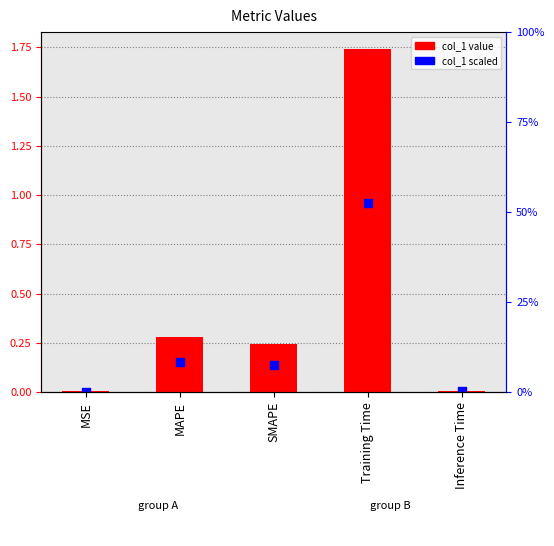

At which category is the sum across all series the highest?

Training Time